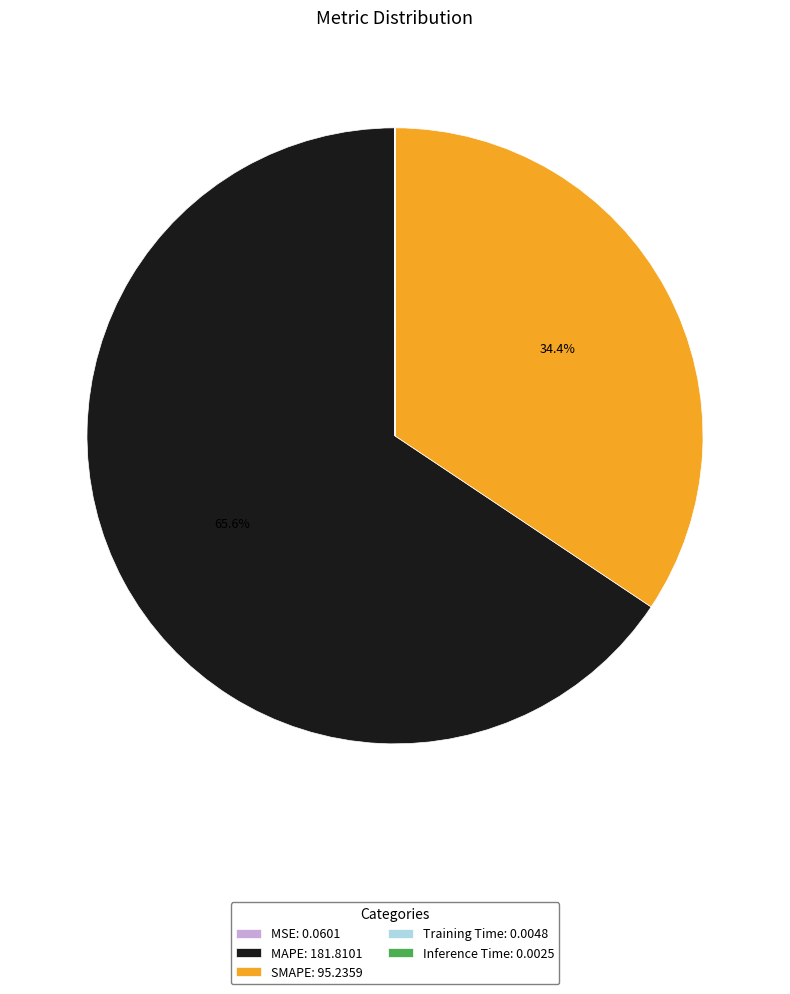

What is the ratio of the value at SMAPE: 95.2359 to the value at MAPE: 181.8101?

0.5